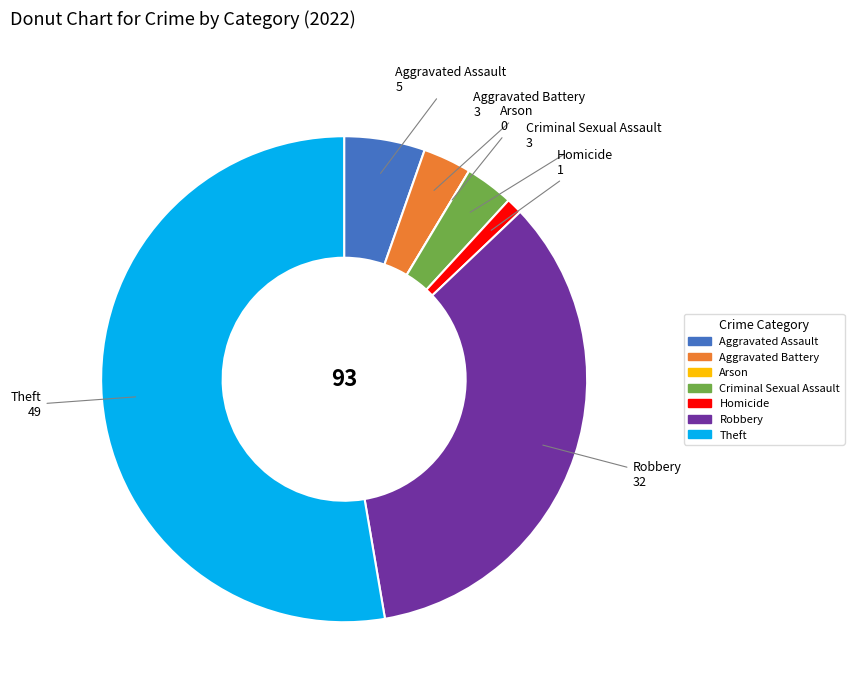

Which slice is the largest?

Theft